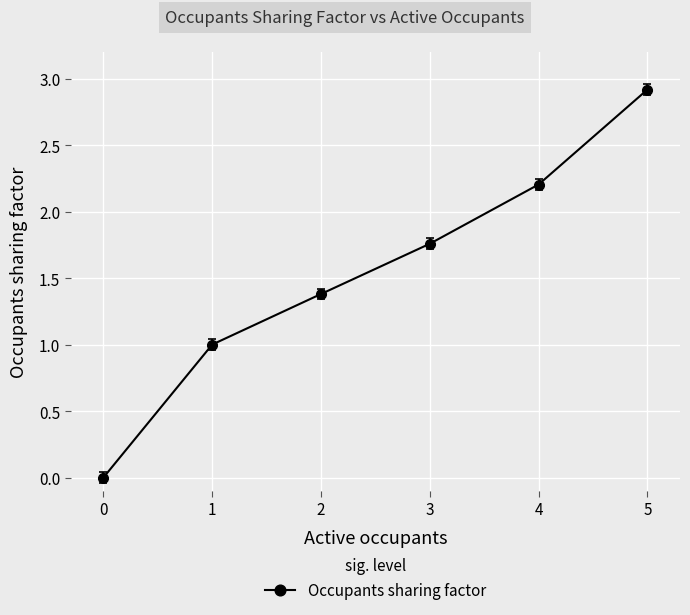

True or false: there are more than 1 points higher than both neighbors.

False